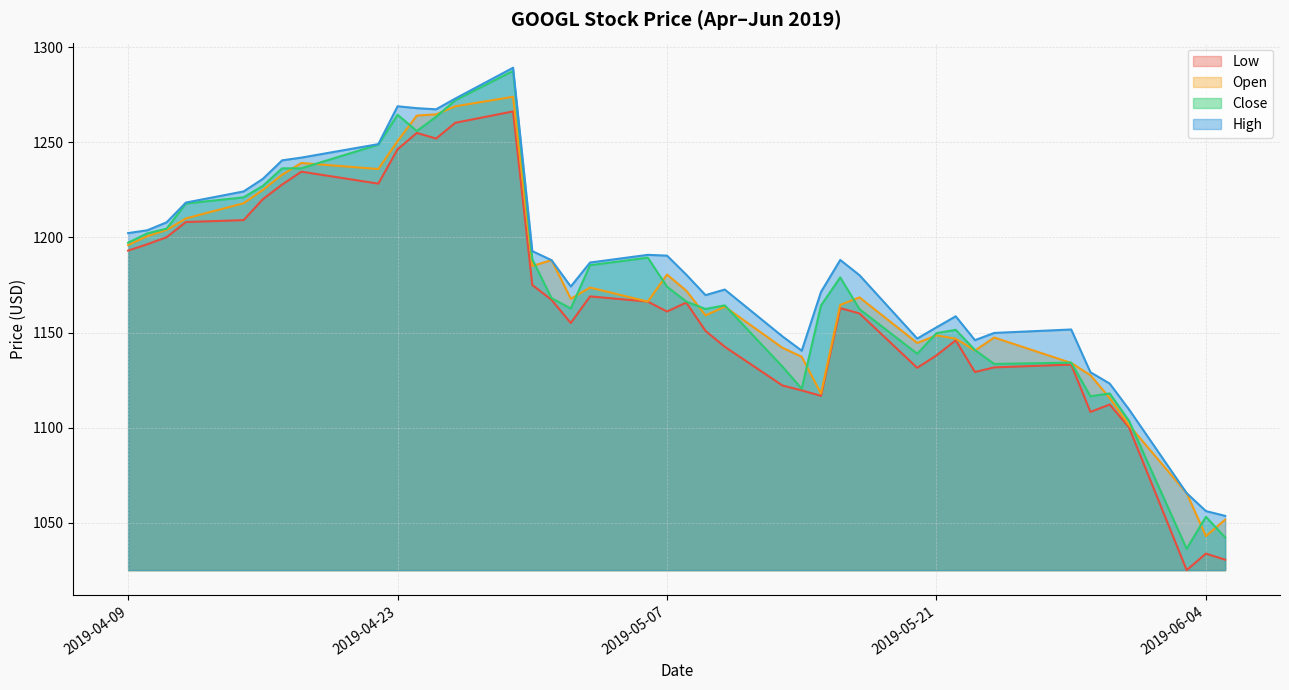

How many times do Close and Open cross each other?

19